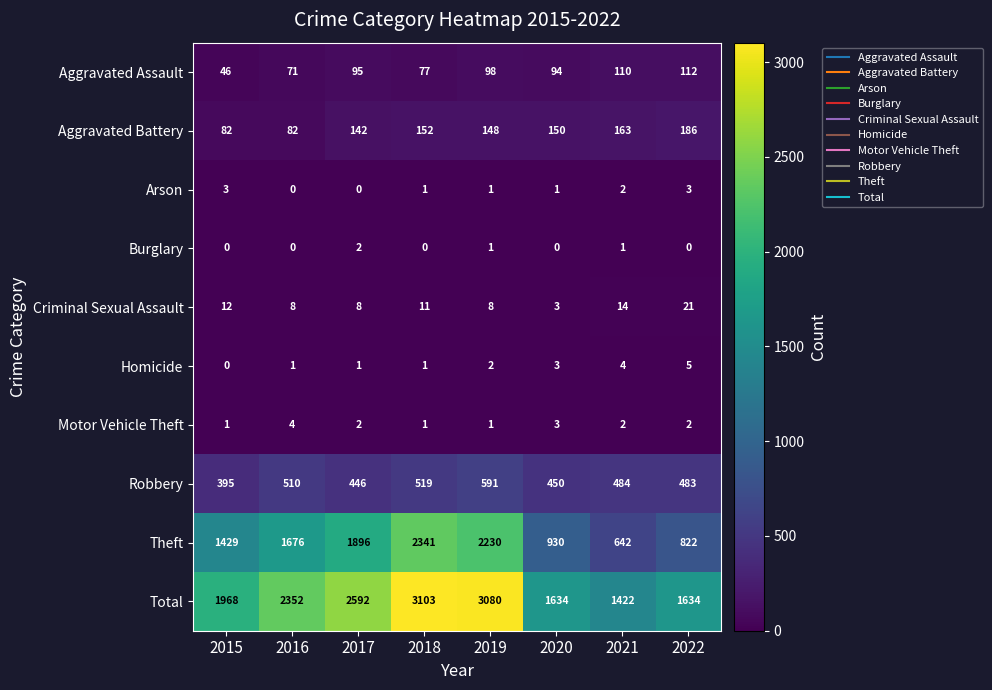

What is the approximate value of Aggravated Battery at 2019, to the nearest 5?

150